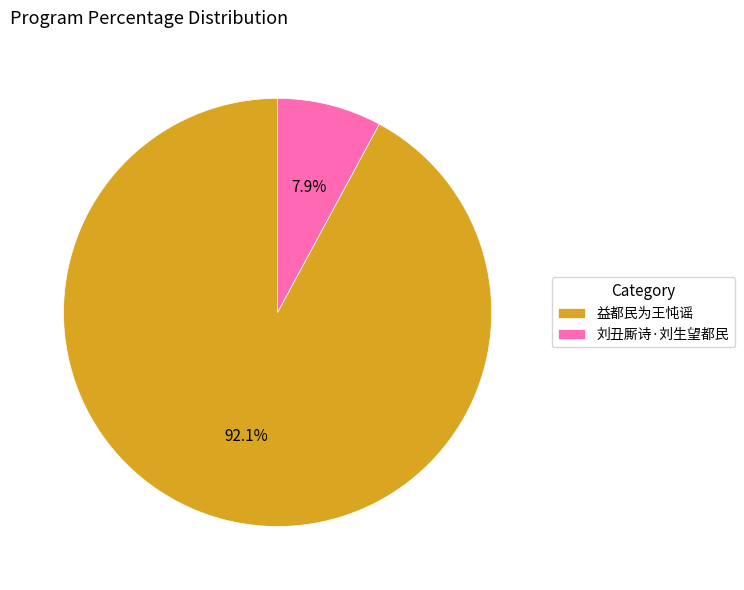

Which category has the smallest portion of the pie?

刘丑厮诗·刘生望都民